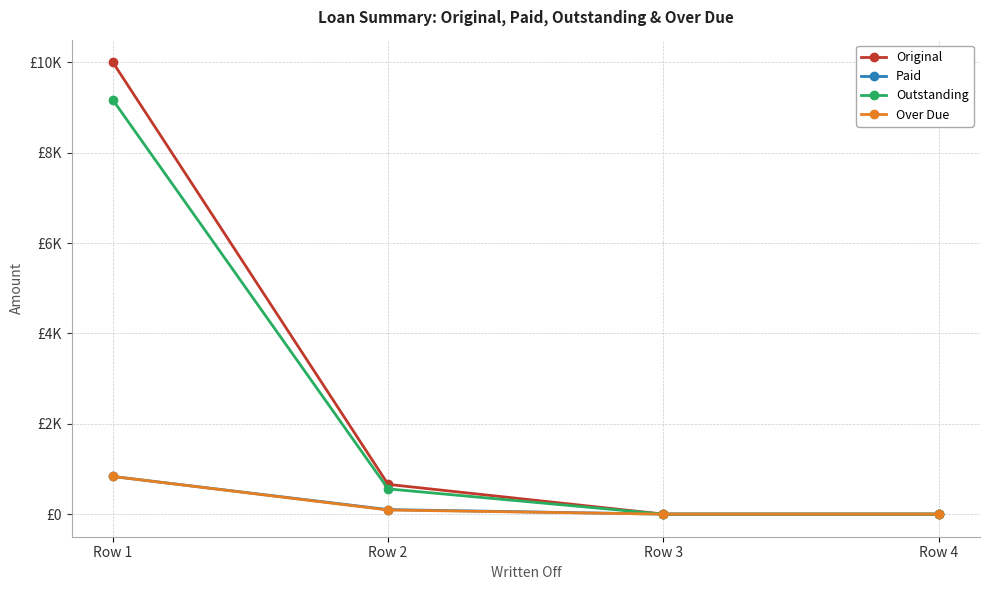

Does the chart have visible grid lines?

Yes